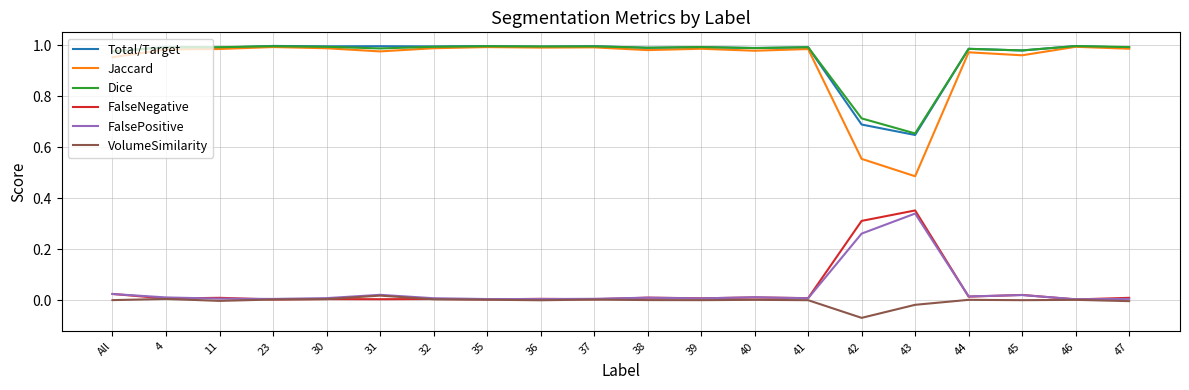

Which series has the largest range (max minus min)?

Jaccard